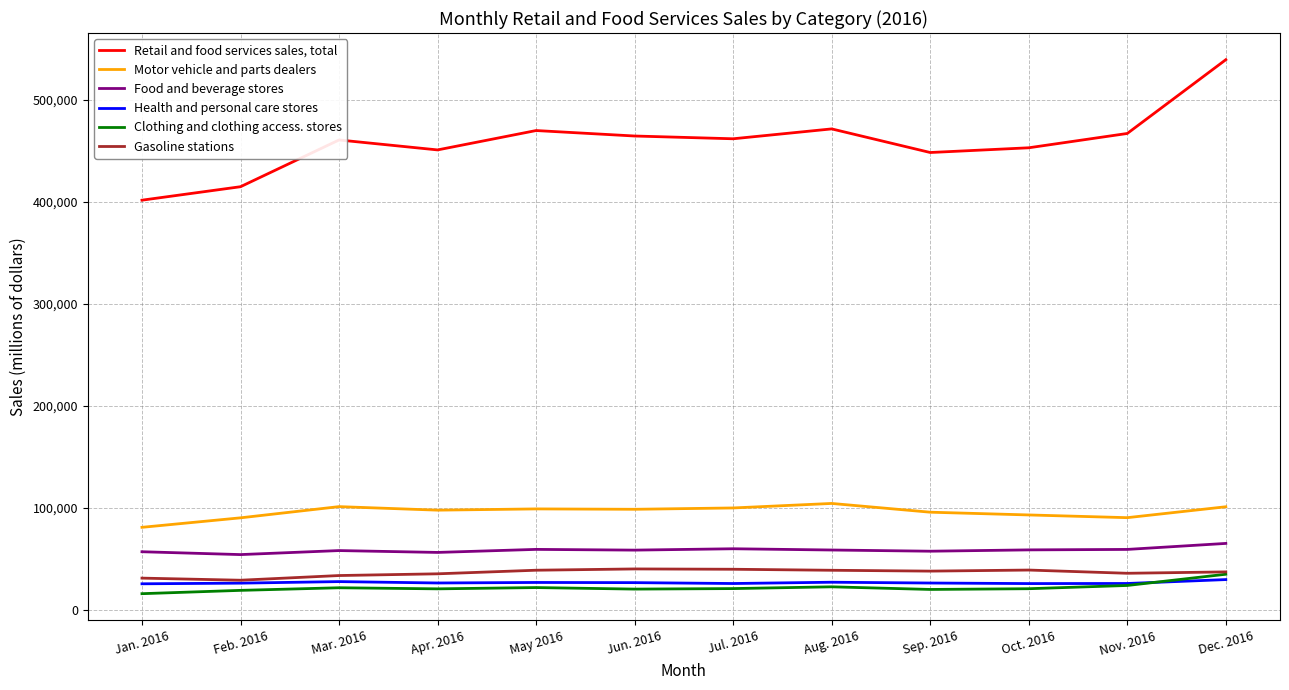

What is the difference between the maximum and second lowest values in the Gasoline stations series?

9009